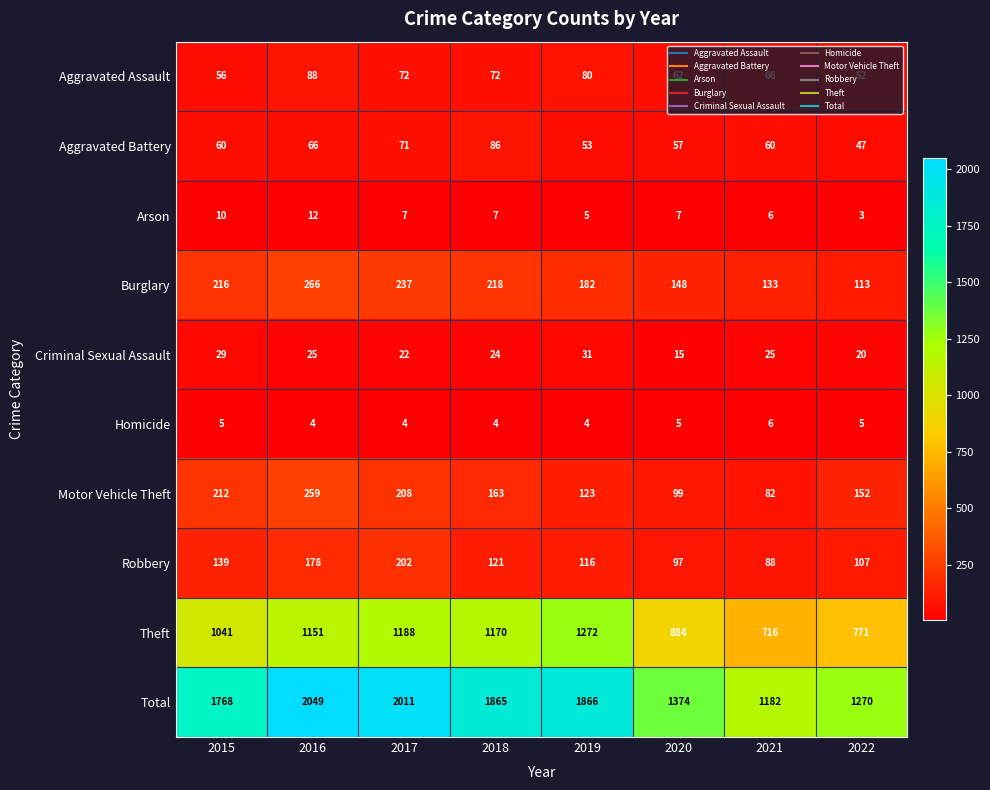

What is the difference between the Robbery values at 2015 and 2019?

23